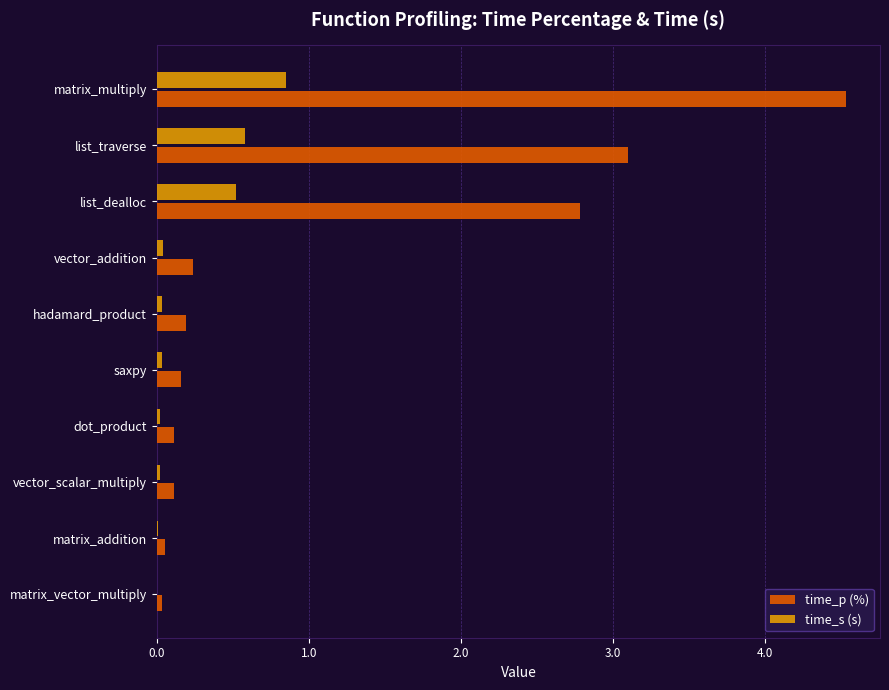

Is it true that time_p (%) equals 0.1 at dot_product?

True